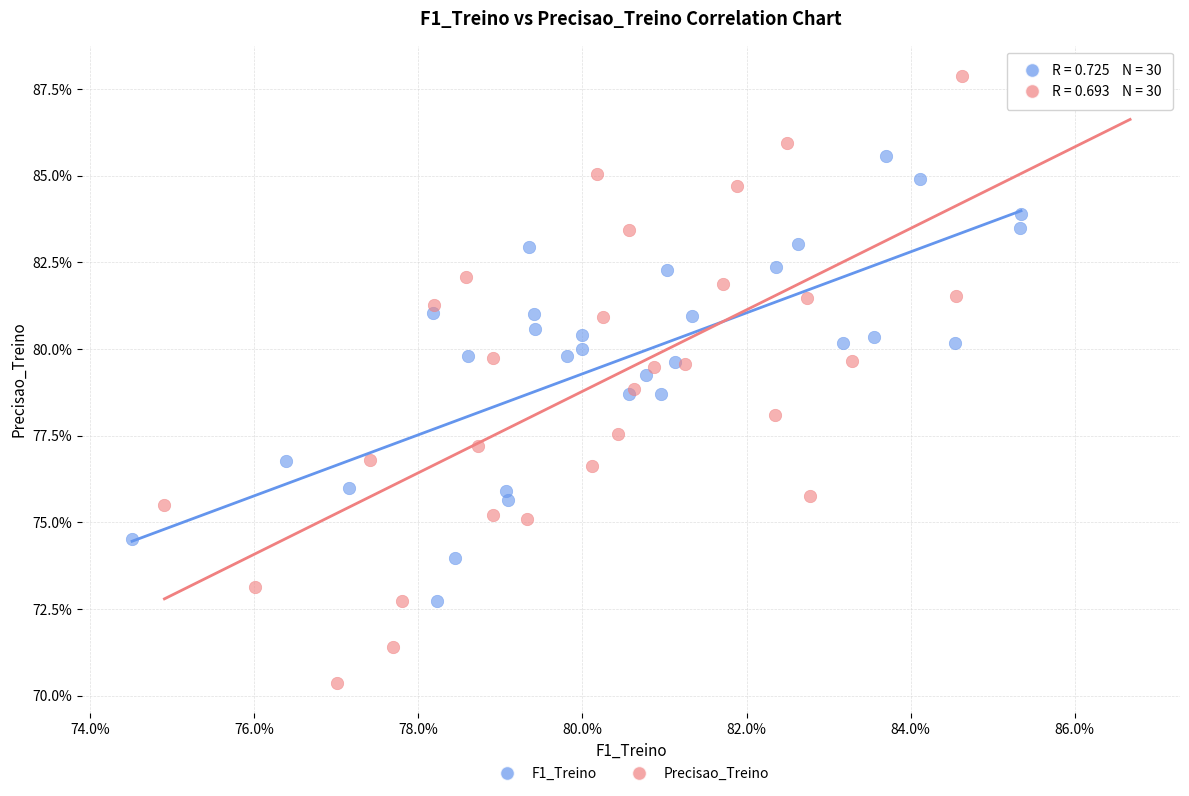

Which series reaches the minimum Y coordinate?

Precisao_Treino